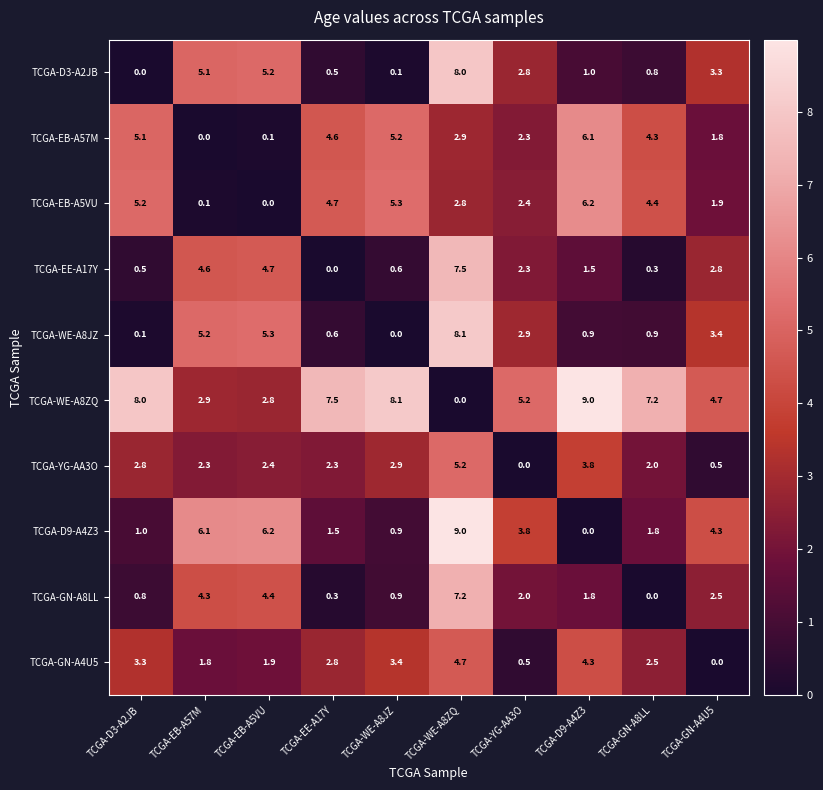

True or false: TCGA-WE-A8ZQ has a value of 2.9 at TCGA-EB-A57M.

True